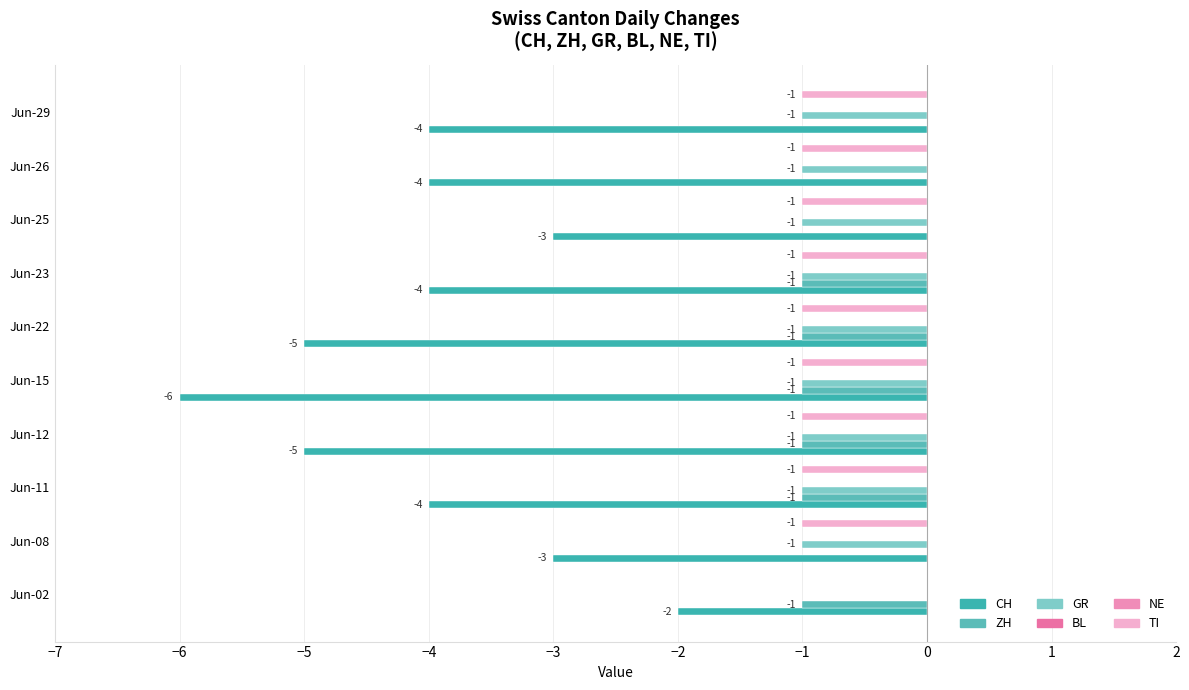

Which series has the largest total across all categories?

BL